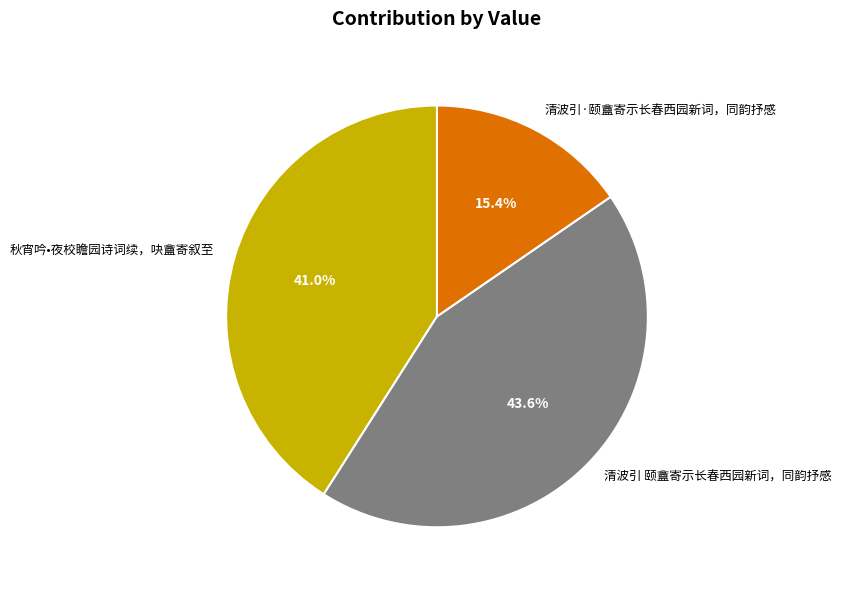

What portion of the pie excludes 清波引·颐盦寄示长春西园新词，同韵抒感?

84.6%